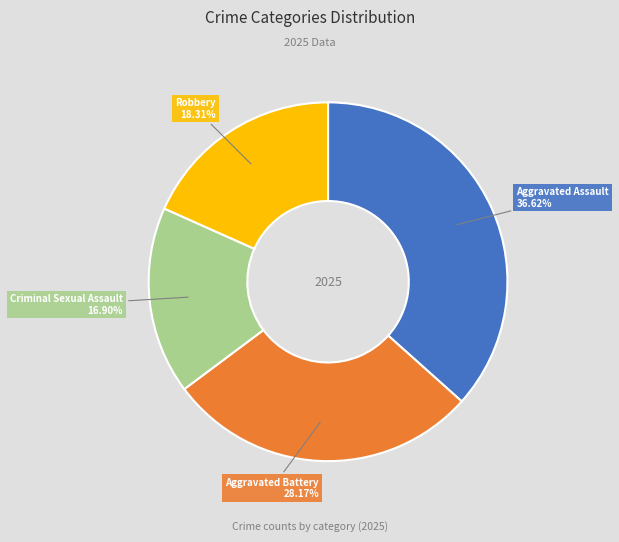

Does any single category account for the majority?

No